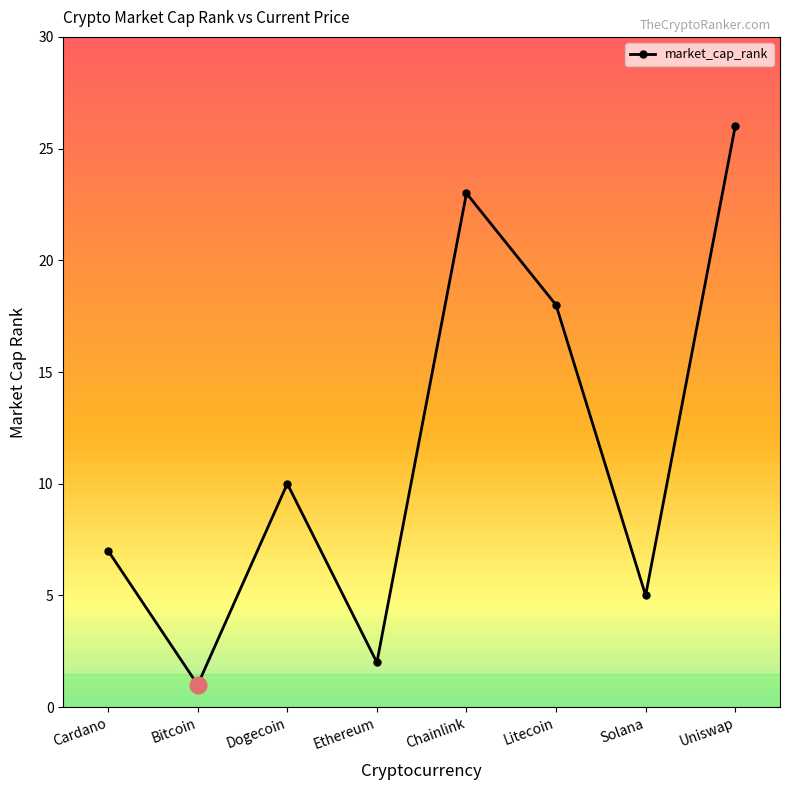

What is the sum of all values?

92